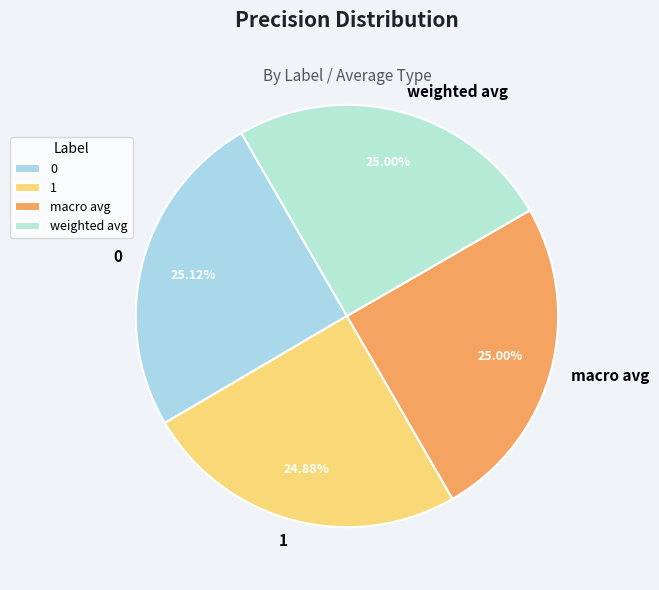

To the nearest percent, what portion does weighted avg represent?

25%